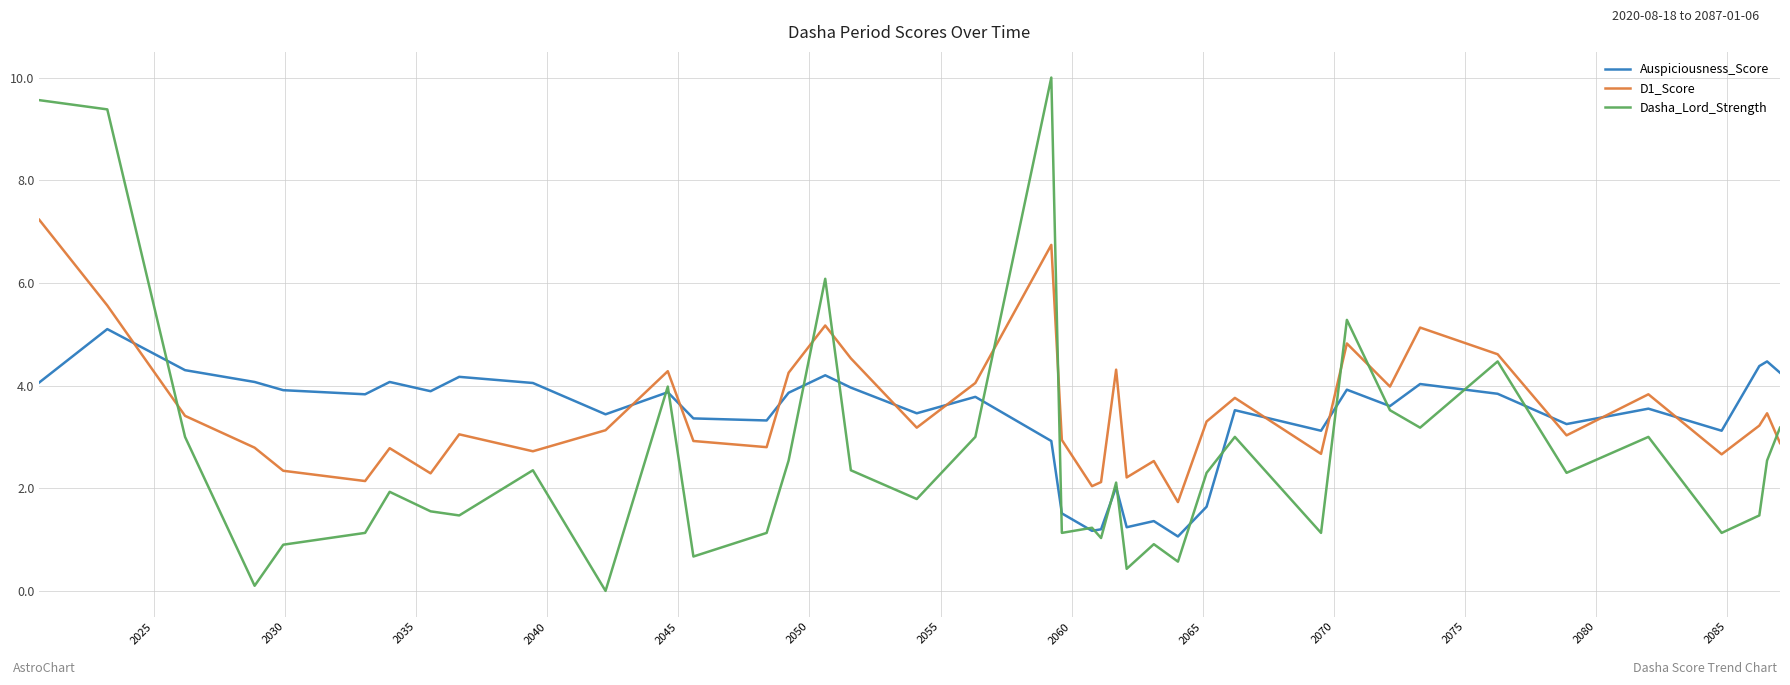

Which series has the widest spread of values?

Dasha_Lord_Strength